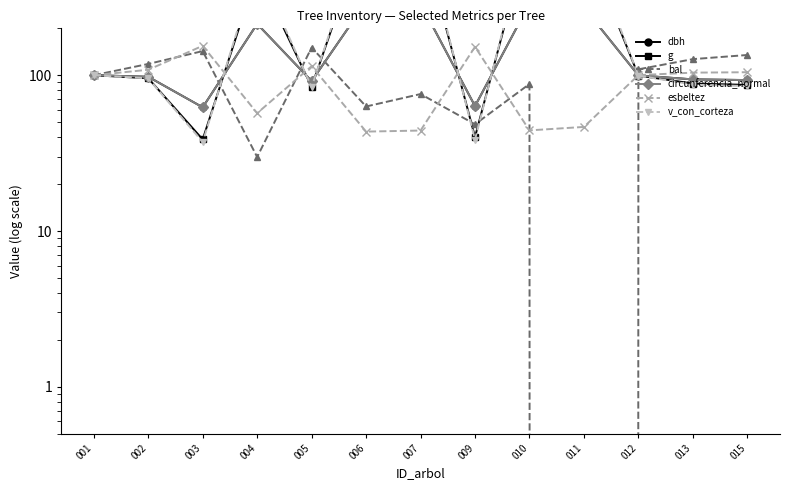

What is the difference between the maximum and second lowest values in the esbeltez series?

110.3